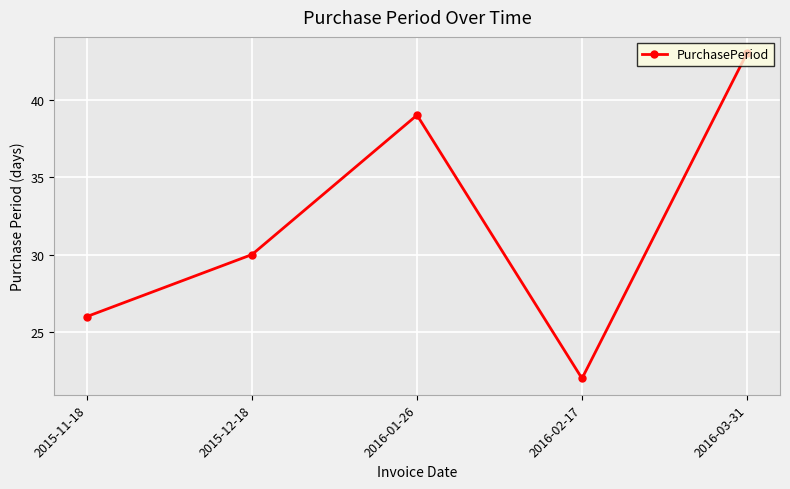

What is the ratio of the value at 2016-02-17 to the value at 2015-11-18?

0.8